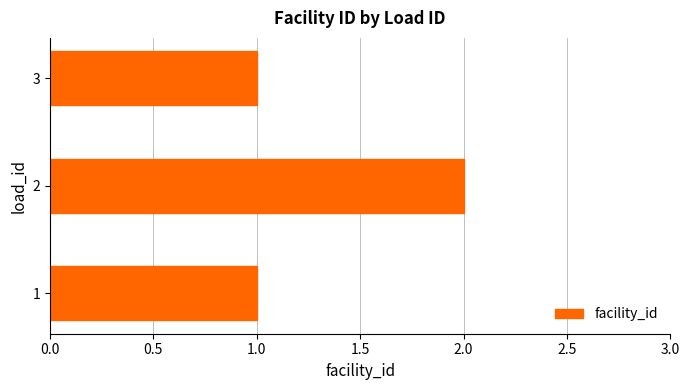

Is it true that the value at 2 is 3?

False